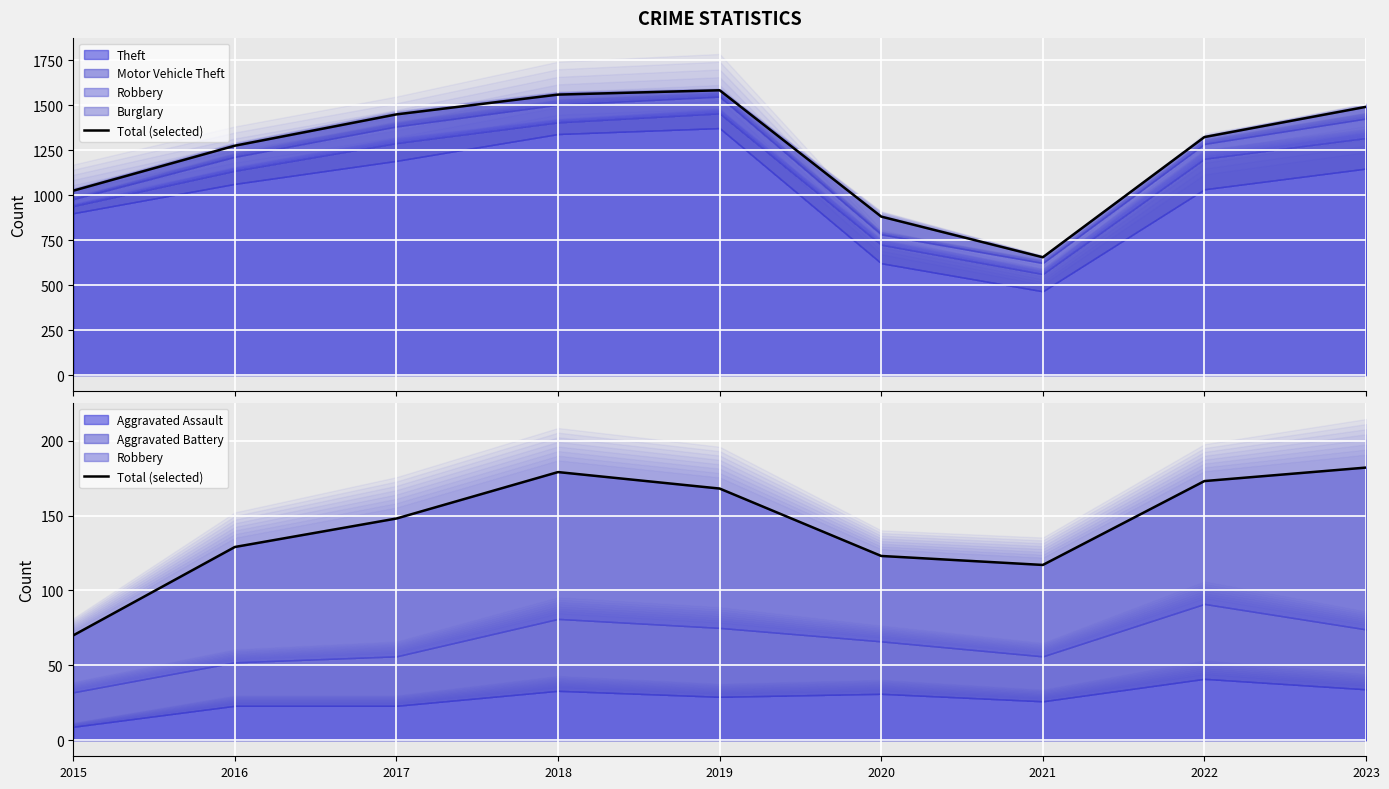

What is the ratio of the value at 2020 to the value at 2017?

0.8